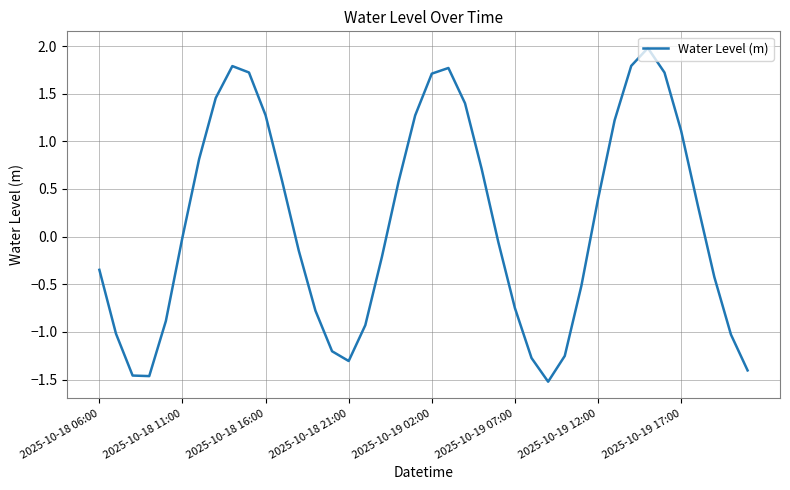

What is the difference between the maximum and minimum values?

3.5